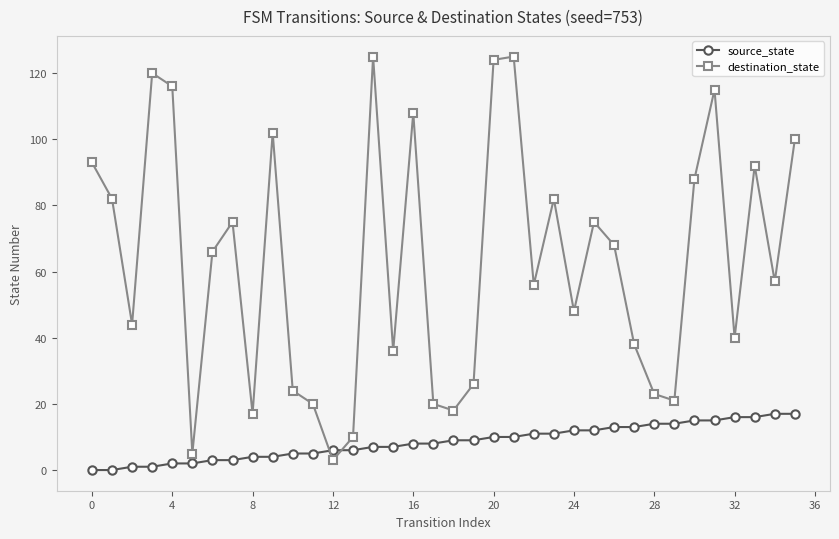

Which series has the largest range (max minus min)?

destination_state